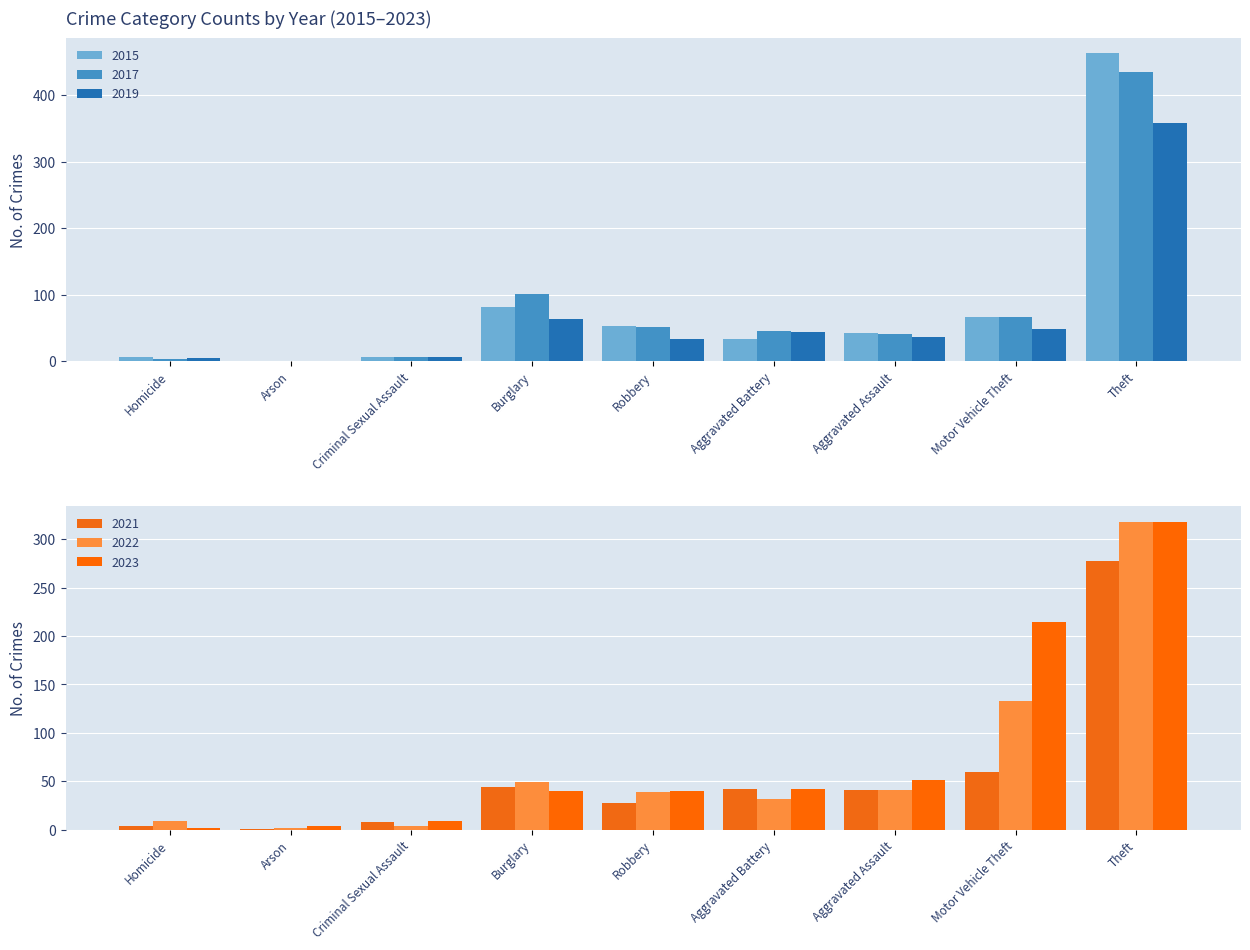

What is the difference between the maximum and minimum values in the 2022 series?

316